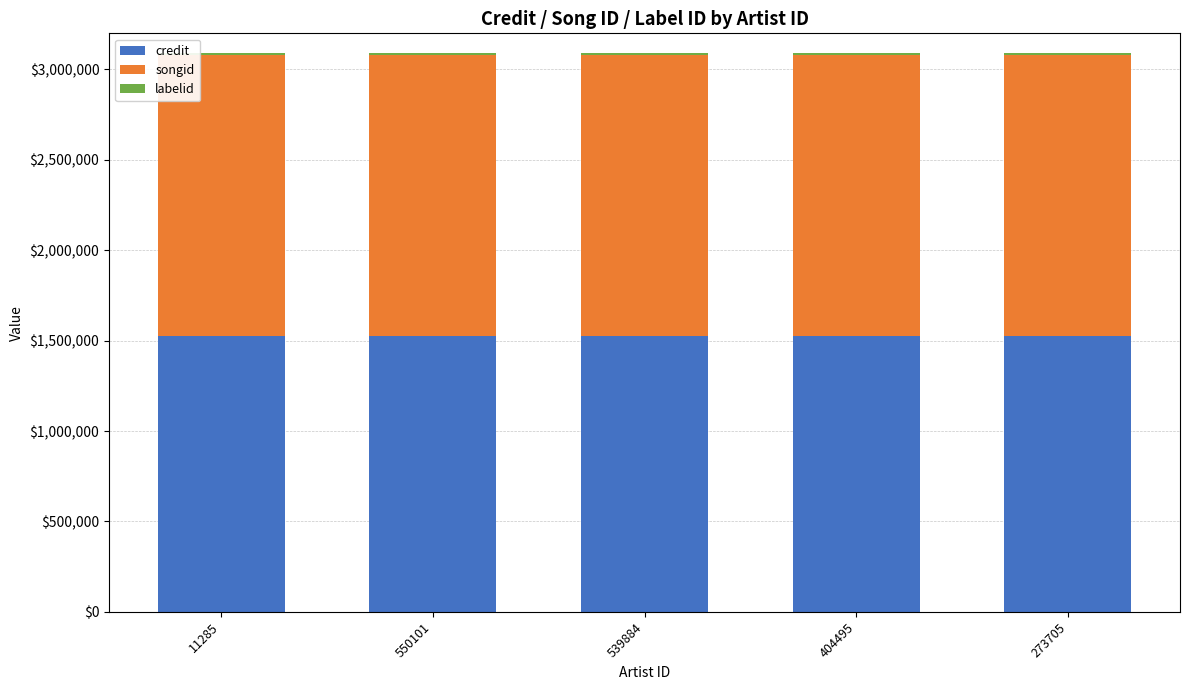

True or false: credit has a value of 2563048 at 539884.

False